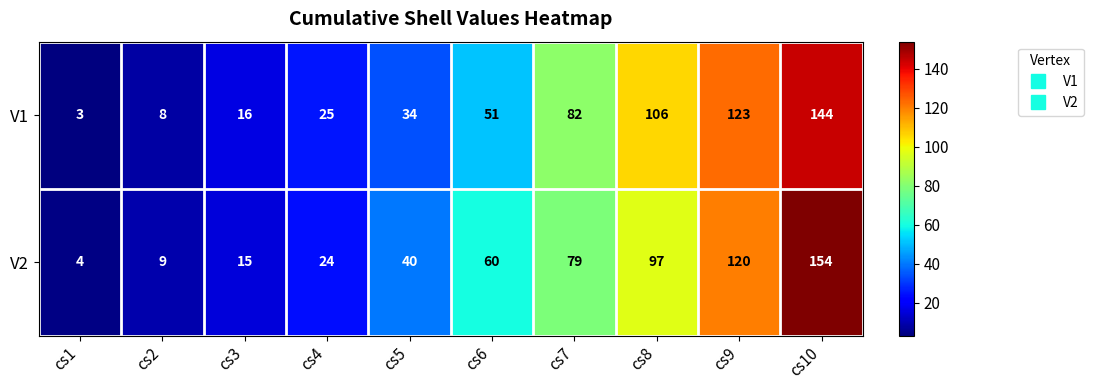

Reading left to right, list all the values displayed in this chart.

V1: cs1=3	cs2=8	cs3=16	cs4=25	cs5=34	cs6=51	cs7=82	cs8=106	cs9=123	cs10=144
V2: cs1=4	cs2=9	cs3=15	cs4=24	cs5=40	cs6=60	cs7=79	cs8=97	cs9=120	cs10=154